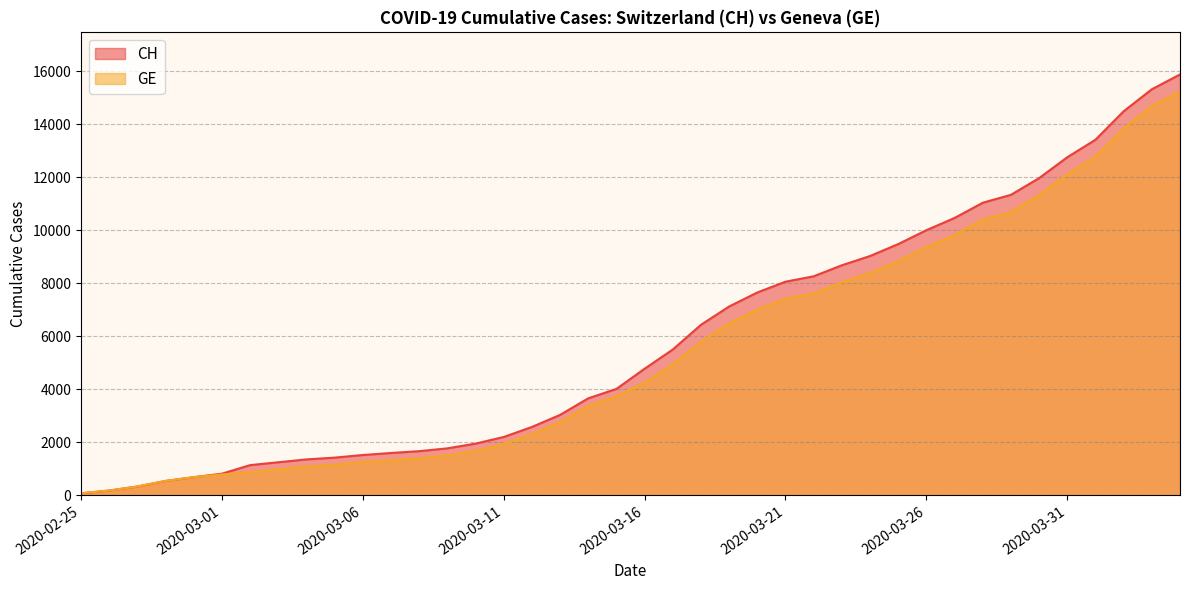

List the labels in order of CH value, largest first.

2020-04-04, 2020-04-03, 2020-04-02, 2020-04-01, 2020-03-31, 2020-03-30, 2020-03-29, 2020-03-28, 2020-03-27, 2020-03-26, 2020-03-25, 2020-03-24, 2020-03-23, 2020-03-22, 2020-03-21, 2020-03-20, 2020-03-19, 2020-03-18, 2020-03-17, 2020-03-16, 2020-03-15, 2020-03-14, 2020-03-13, 2020-03-12, 2020-03-11, 2020-03-10, 2020-03-09, 2020-03-08, 2020-03-07, 2020-03-06, 2020-03-05, 2020-03-04, 2020-03-03, 2020-03-02, 2020-03-01, 2020-02-29, 2020-02-28, 2020-02-27, 2020-02-26, 2020-02-25